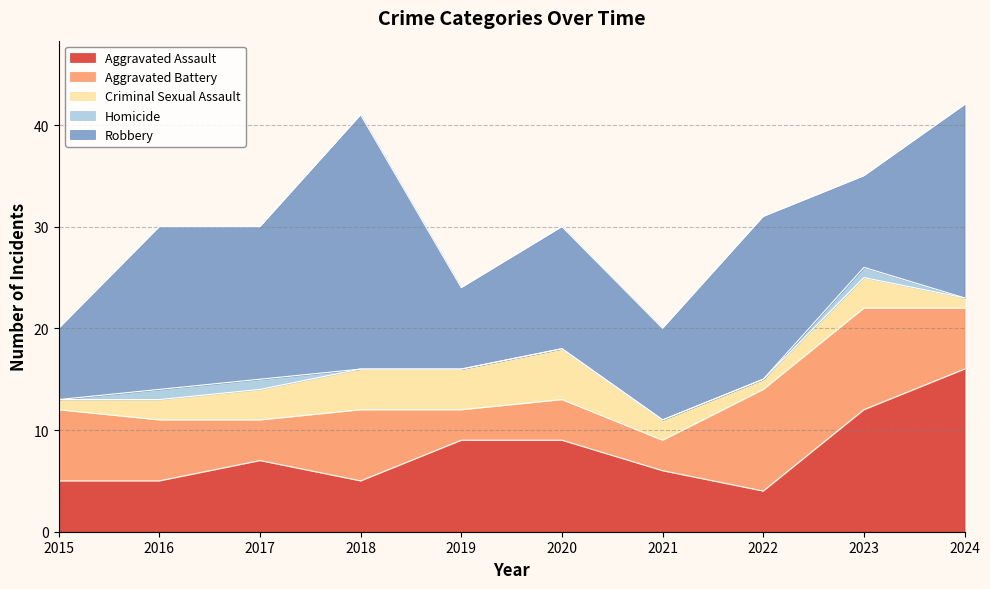

What is the greatest value displayed?

25